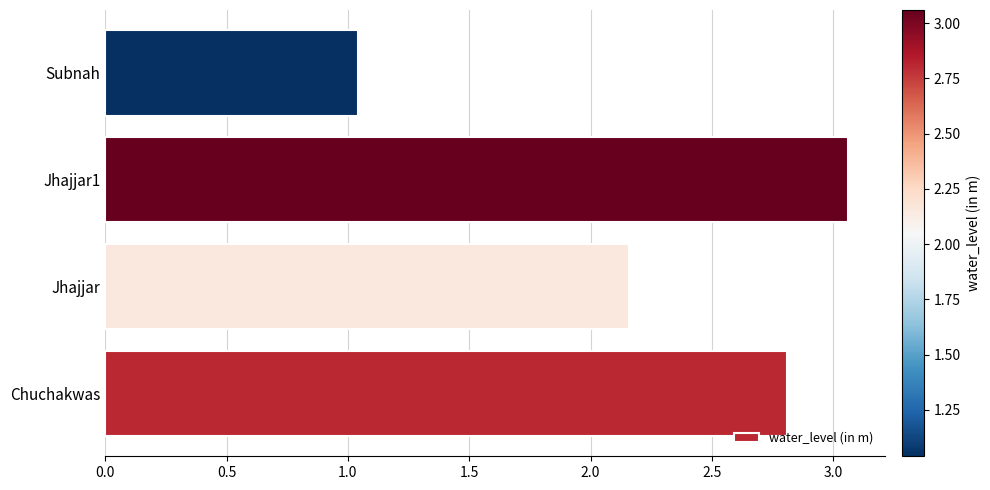

List the labels in order of value, smallest first.

Subnah, Jhajjar, Chuchakwas, Jhajjar1